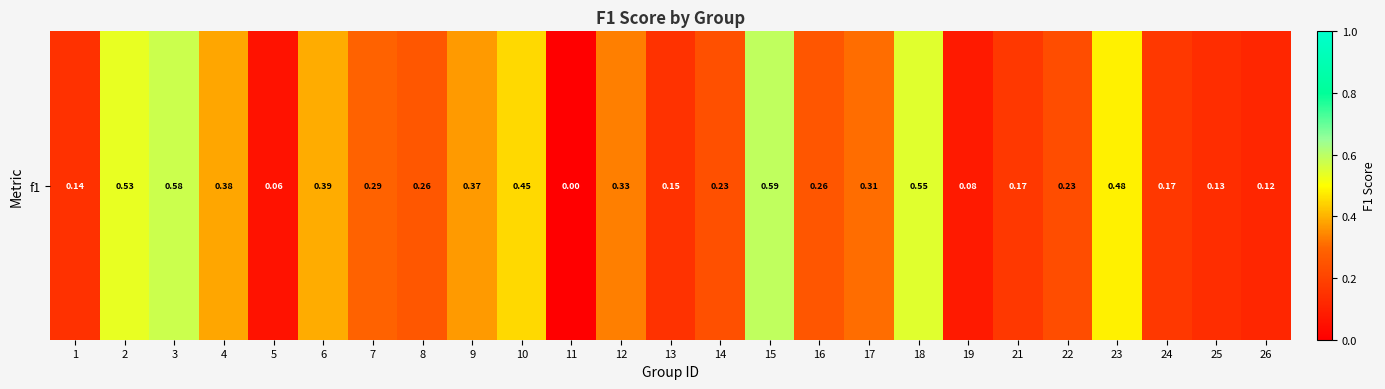

What is the difference between the maximum and minimum values?

0.6